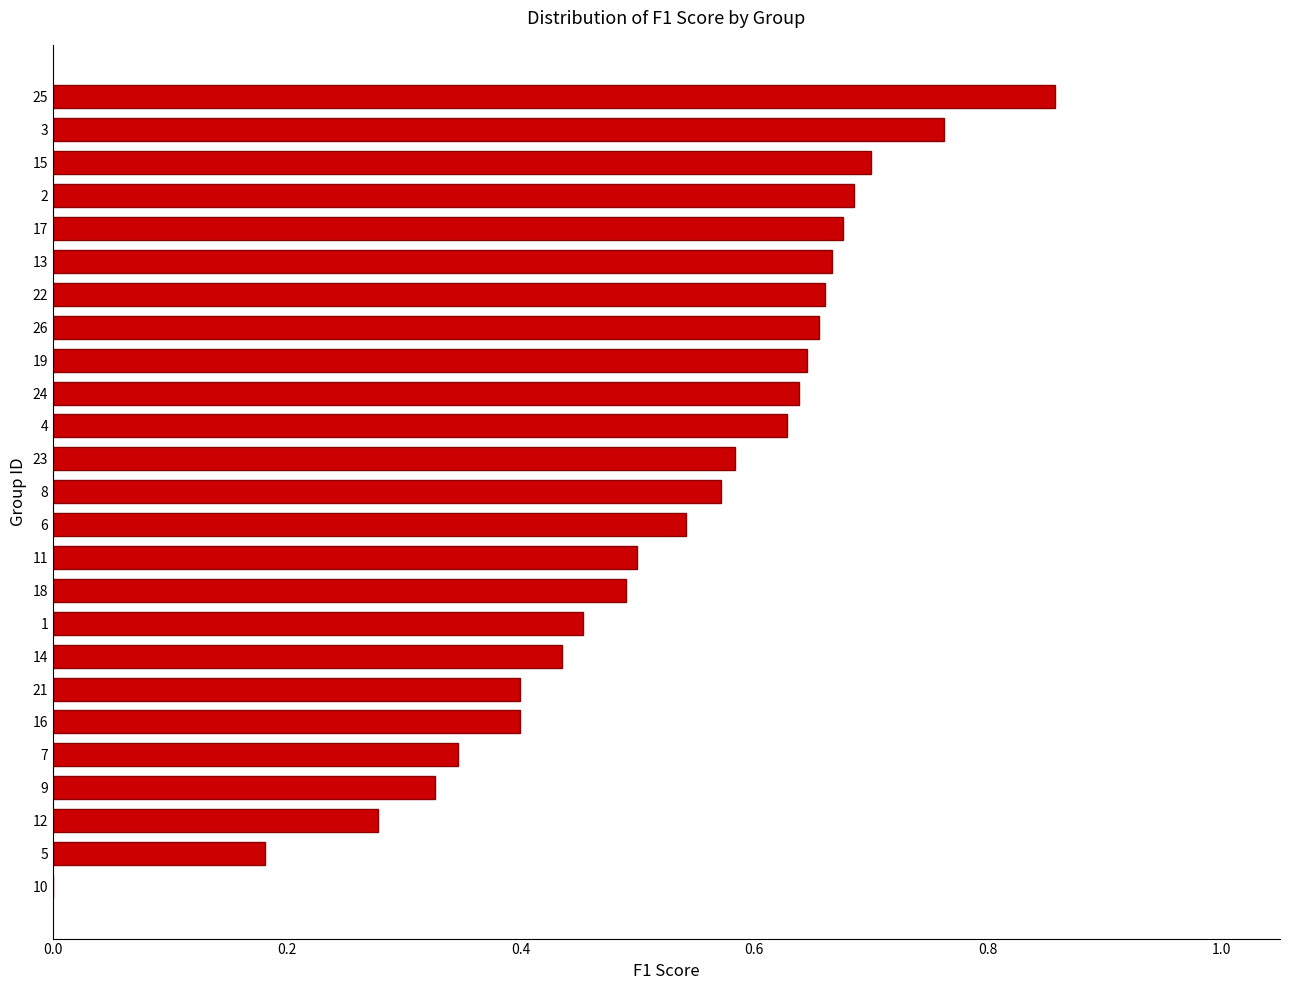

The value at 22 is 1.1. True or false?

False